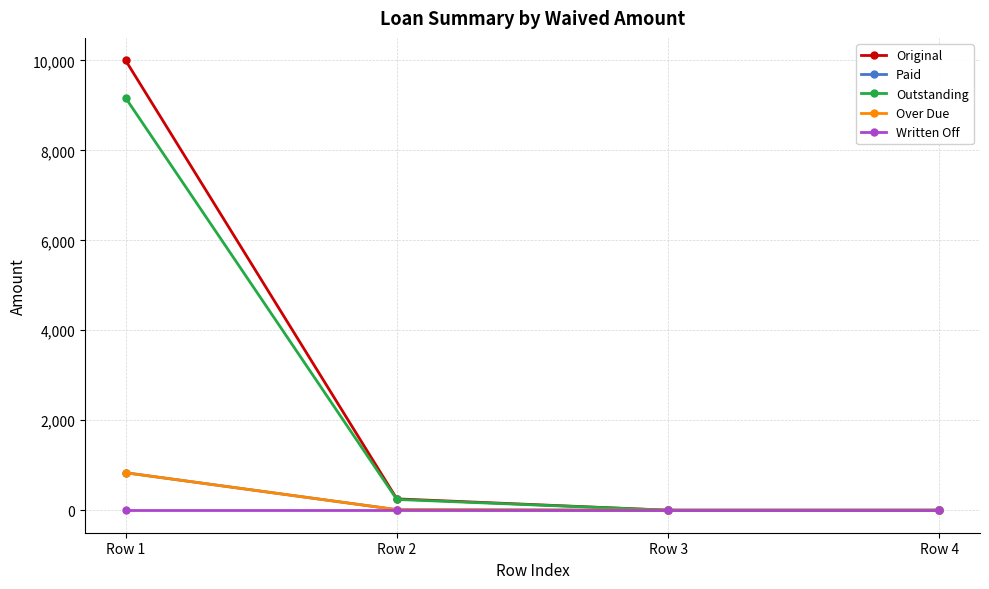

How many series are shown in this chart?

5